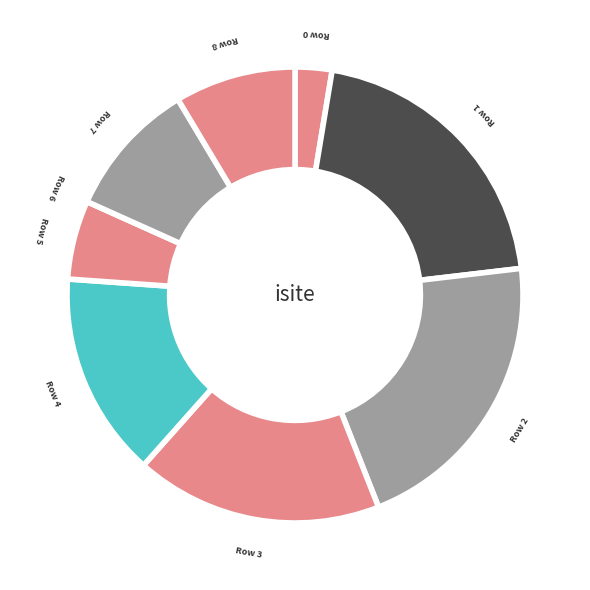

How many segments does this pie chart have?

9